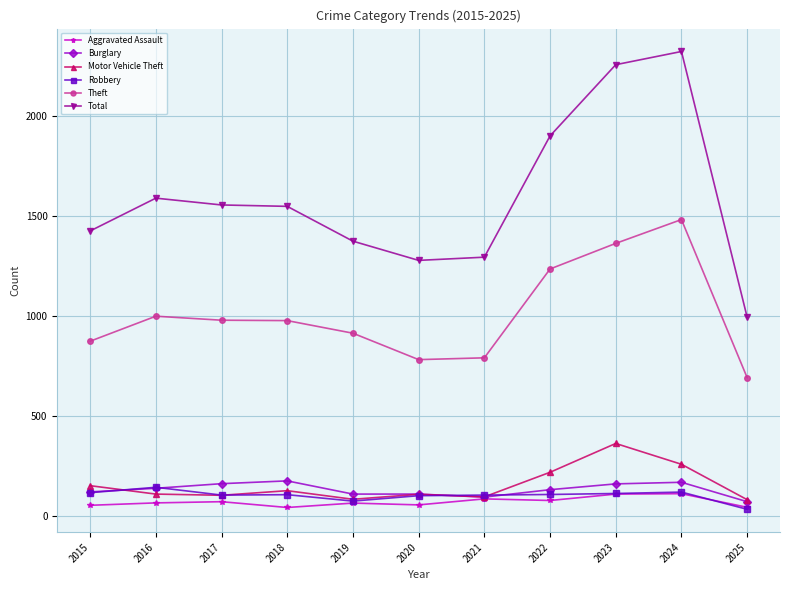

True or false: Aggravated Assault and Total cross at least once.

False